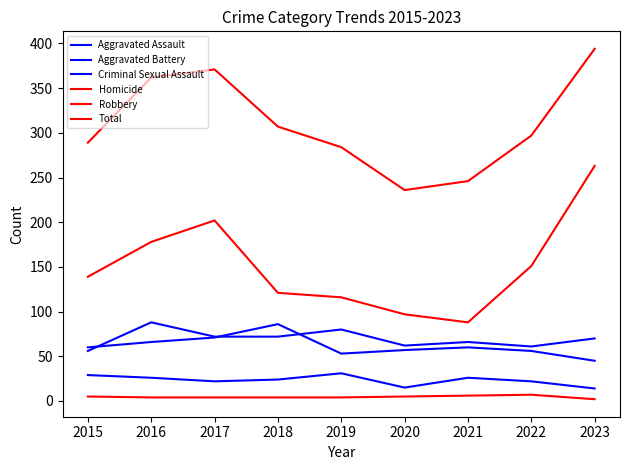

Does the chart display data point markers on the line(s)?

No